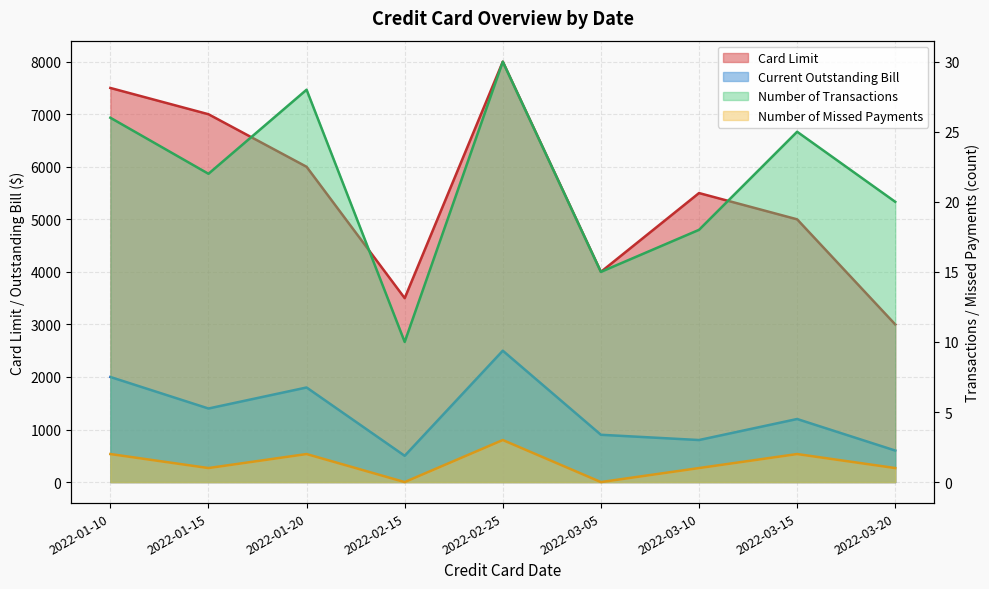

True or false: Card Limit has a value of 7500 at 2022-01-10.

True